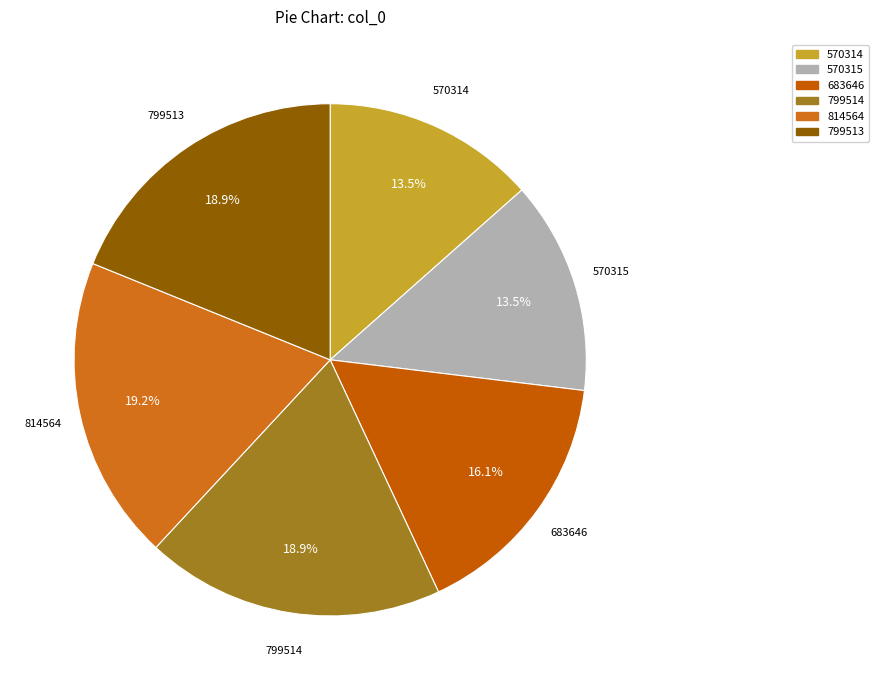

What portion of the pie excludes 570314?

86.5%